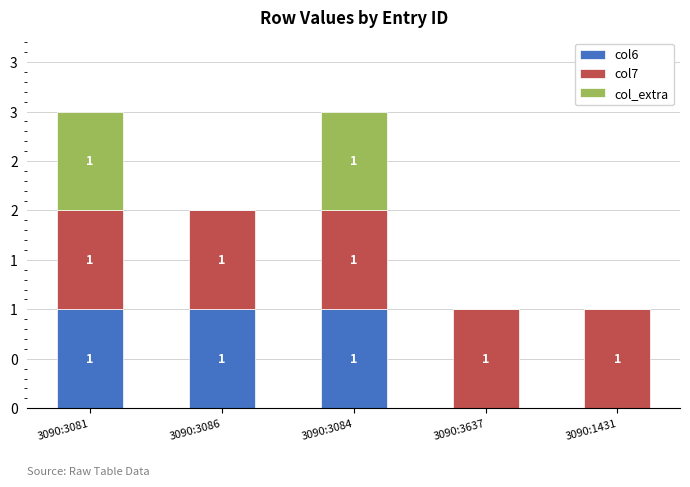

What are all the series names shown in the legend?

col6, col7, col_extra